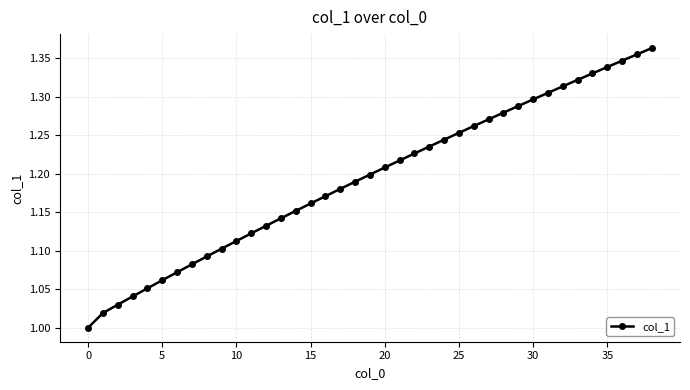

What is the sum of all values?

46.6